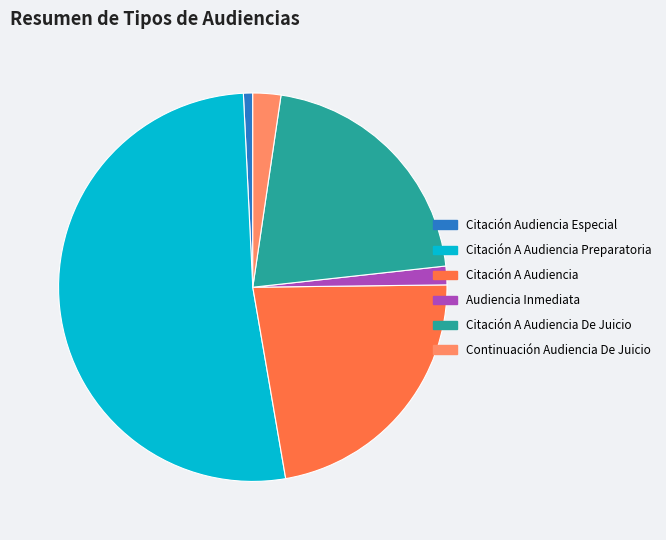

True or false: Citación A Audiencia Preparatoria accounts for 52% of the total.

True